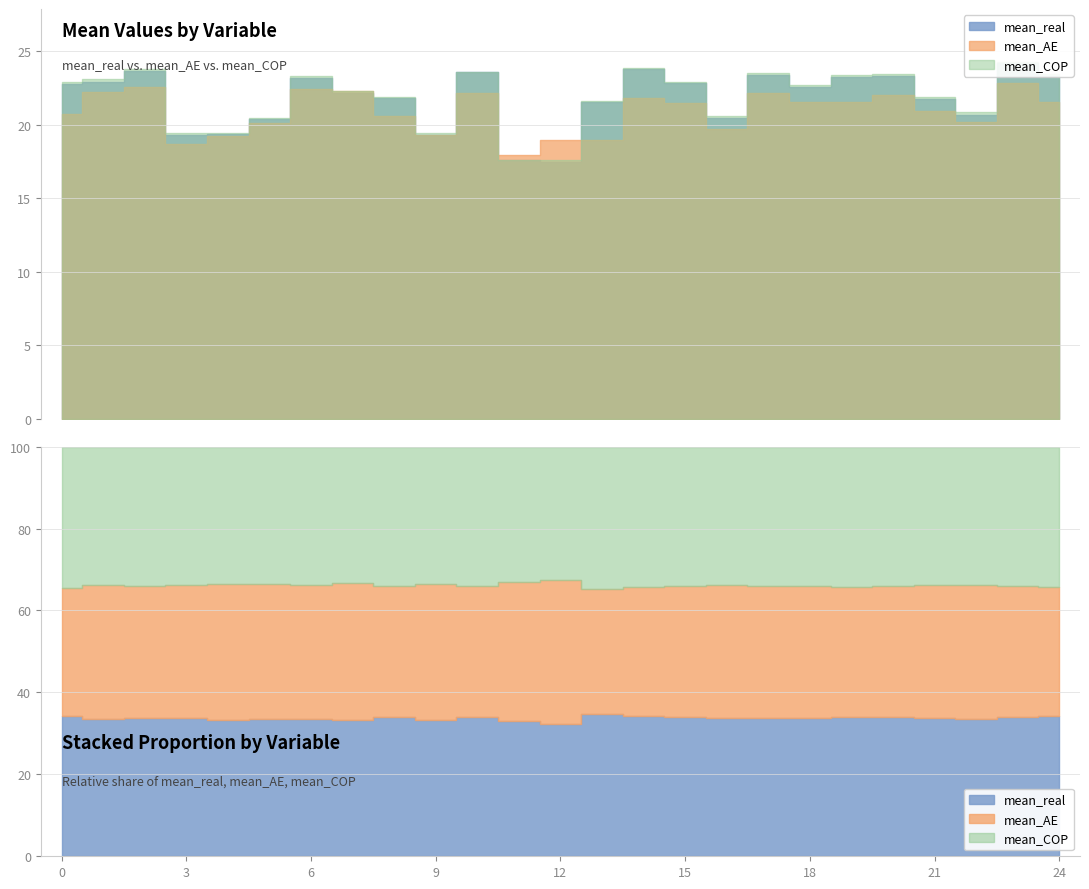

Reading right to left, extract all data points from this chart.

mean_real: 24=23.3	23=24.2	22=20.7	21=21.7	20=23.3	19=23.2	18=22.6	17=23.4	16=20.5	15=22.8	14=23.8	13=21.5	12=17.4	11=17.6	10=23.6	9=19.3	8=21.8	7=22.2	6=23.2	5=20.4	4=19.3	3=19.3	2=23.7	1=22.9	0=22.7
mean_AE: 24=21.5	23=22.8	22=20.1	21=20.9	20=22.0	19=21.5	18=21.5	17=22.1	16=19.7	15=21.5	14=21.8	13=18.9	12=18.9	11=17.9	10=22.1	9=19.3	8=20.6	7=22.3	6=22.4	5=20.1	4=19.2	3=18.7	2=22.6	1=22.2	0=20.7
mean_COP: 24=23.4	23=24.2	22=20.8	21=21.9	20=23.4	19=23.4	18=22.7	17=23.5	16=20.6	15=22.9	14=23.9	13=21.6	12=17.6	11=17.6	10=23.6	9=19.4	8=21.9	7=22.3	6=23.3	5=20.5	4=19.4	3=19.4	2=23.8	1=23.1	0=22.9